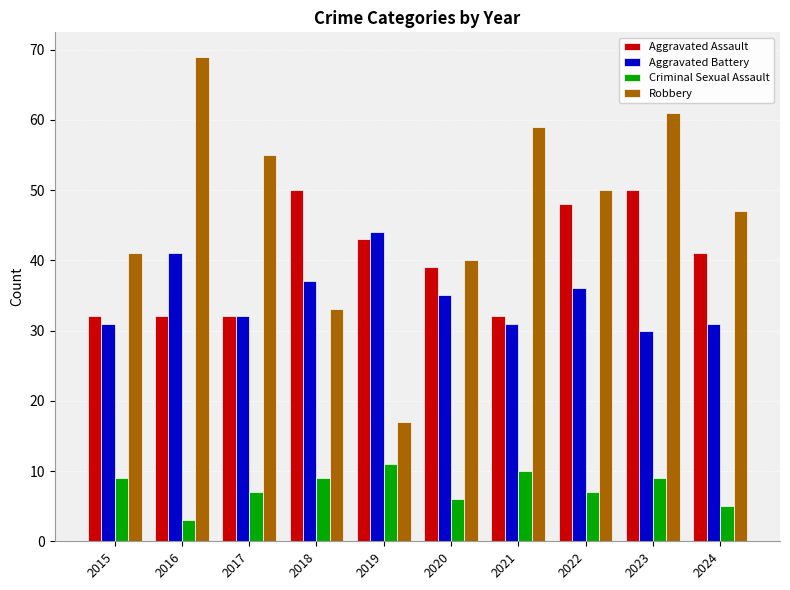

What is the sum of all Aggravated Assault values?

399